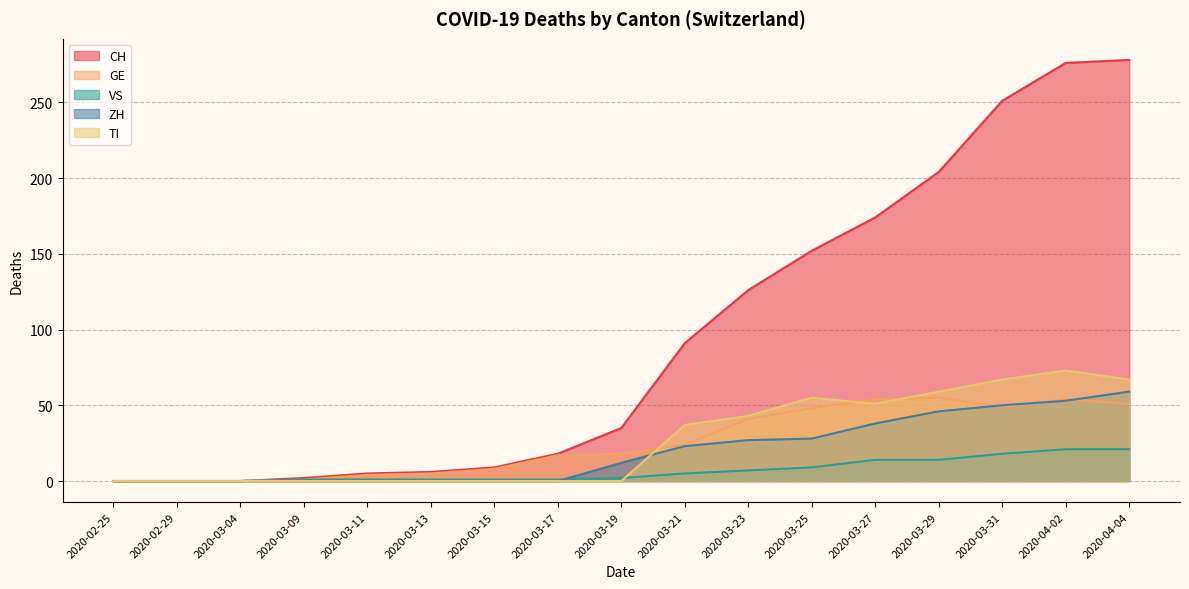

In TI, how many points are lower than both neighbors (excluding endpoints)?

1